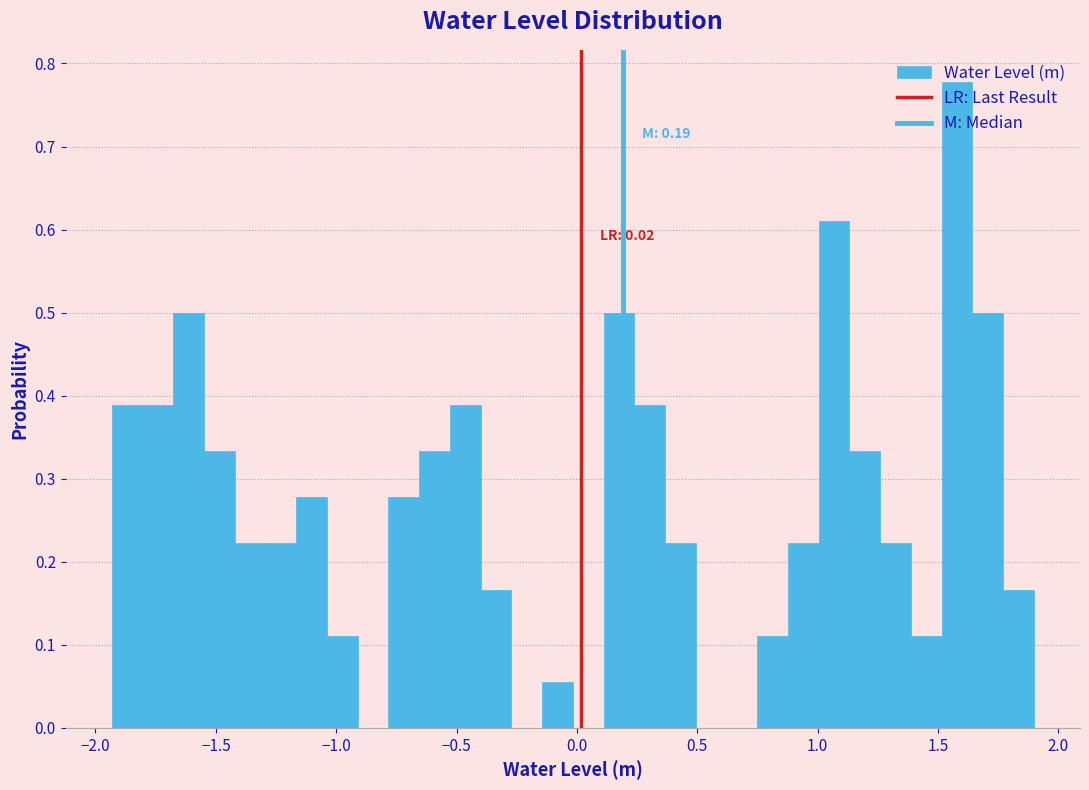

Around what value on the x-axis is the tallest bar? Give the approximate position of its centre, as read against the axis.

1.60